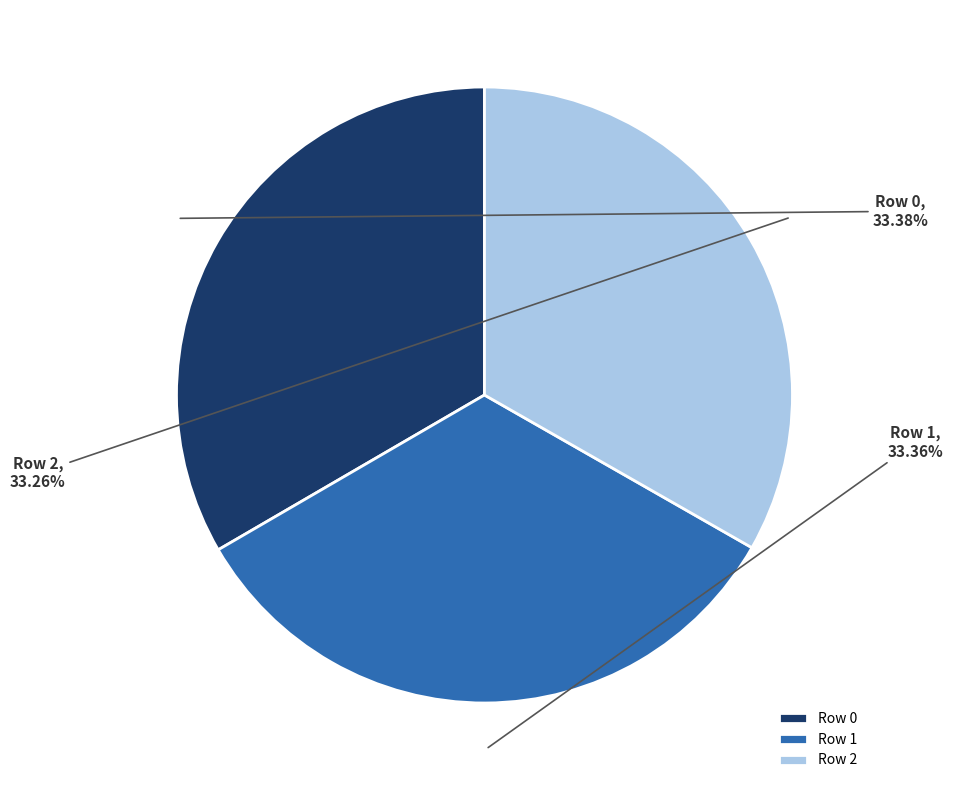

Count the number of slices in the pie.

3